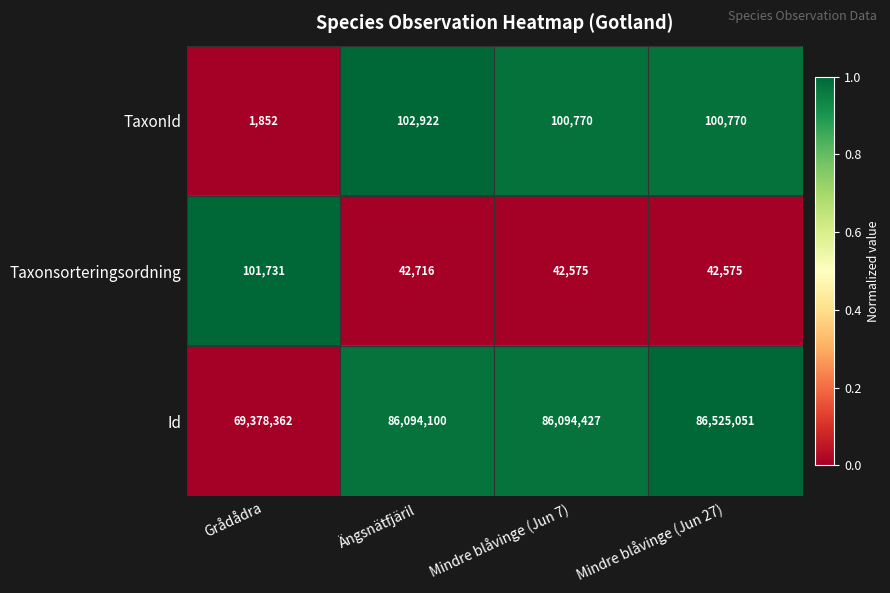

What value does the Id series have at Grådådra?

69378362